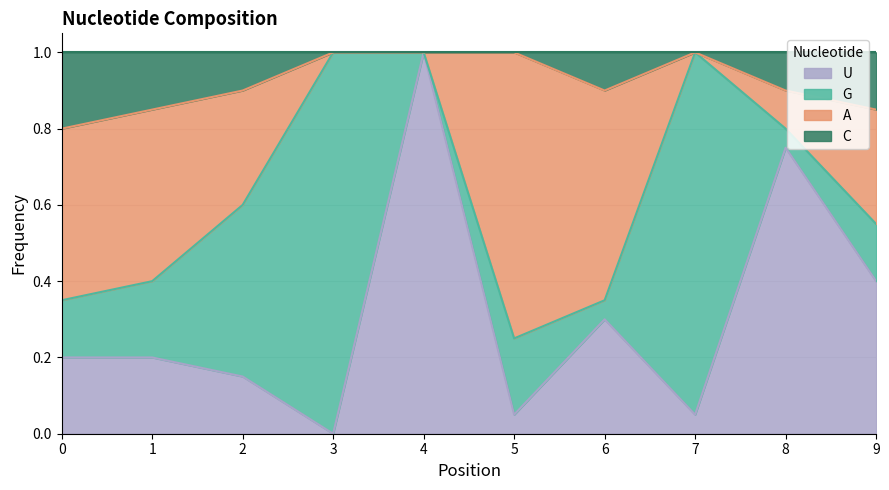

Does the chart have visible grid lines?

Yes